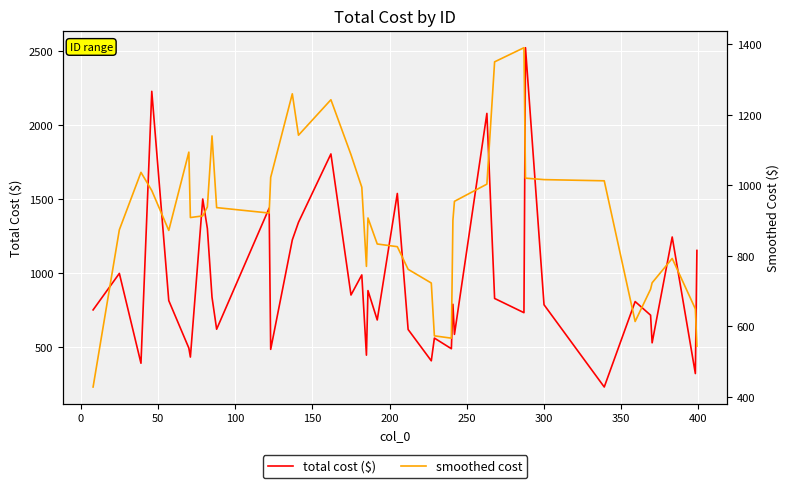

At how many categories does at least one series exceed 1566?

4